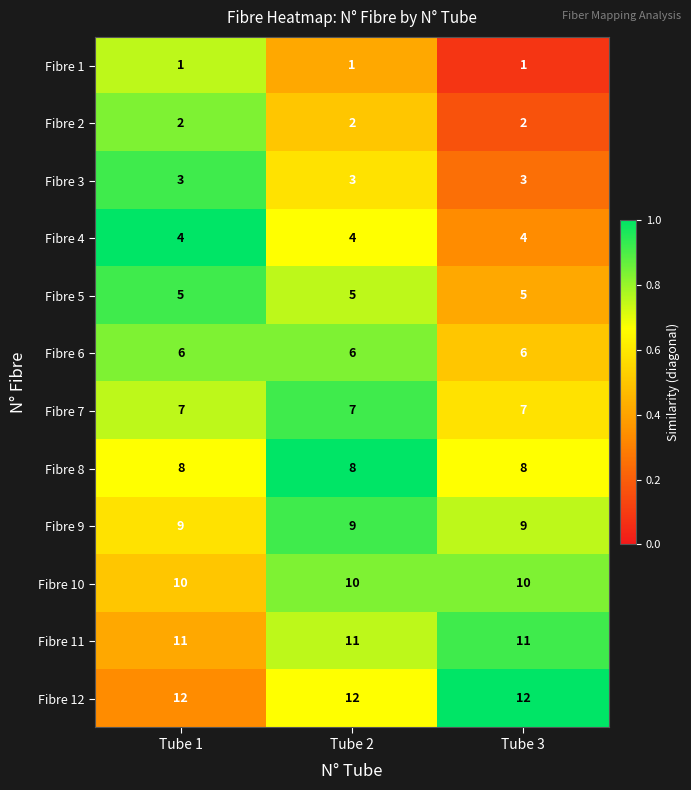

What is the maximum value shown in the chart?

12